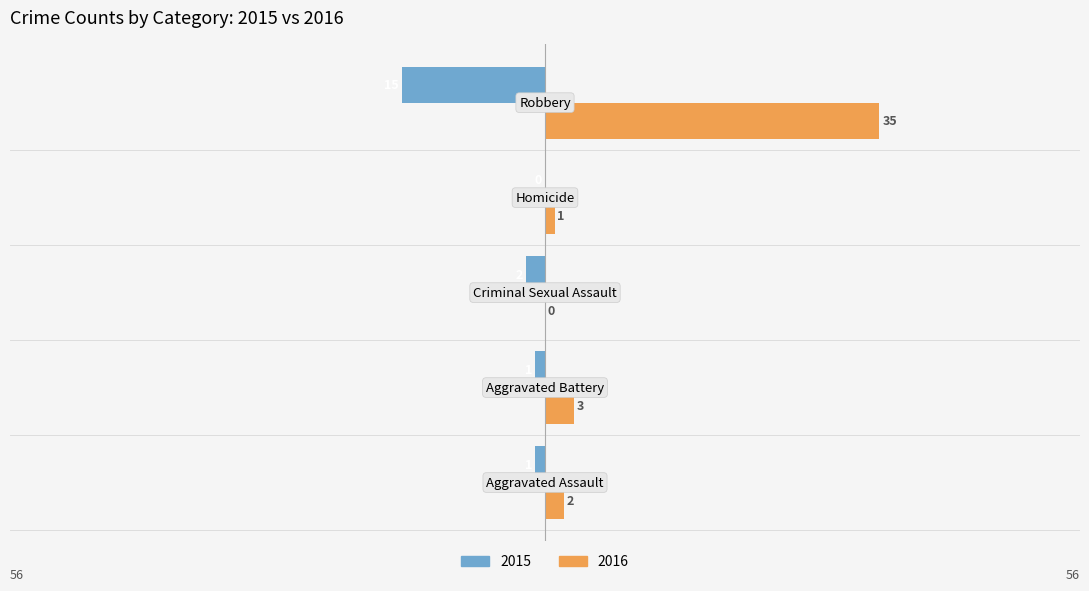

Which series has the largest total across all categories?

2016